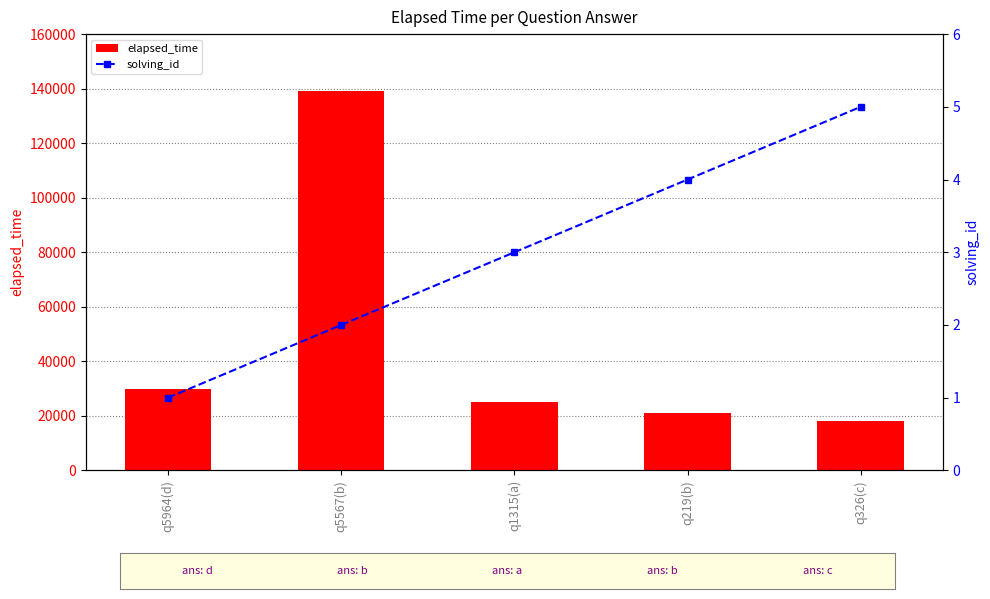

How many categories are shown in the chart?

5